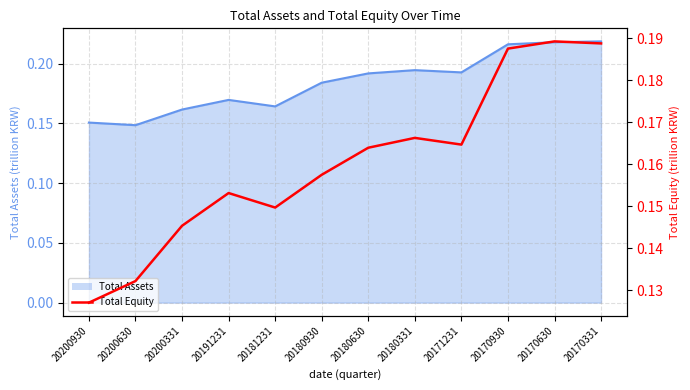

What is the average value?

0.2